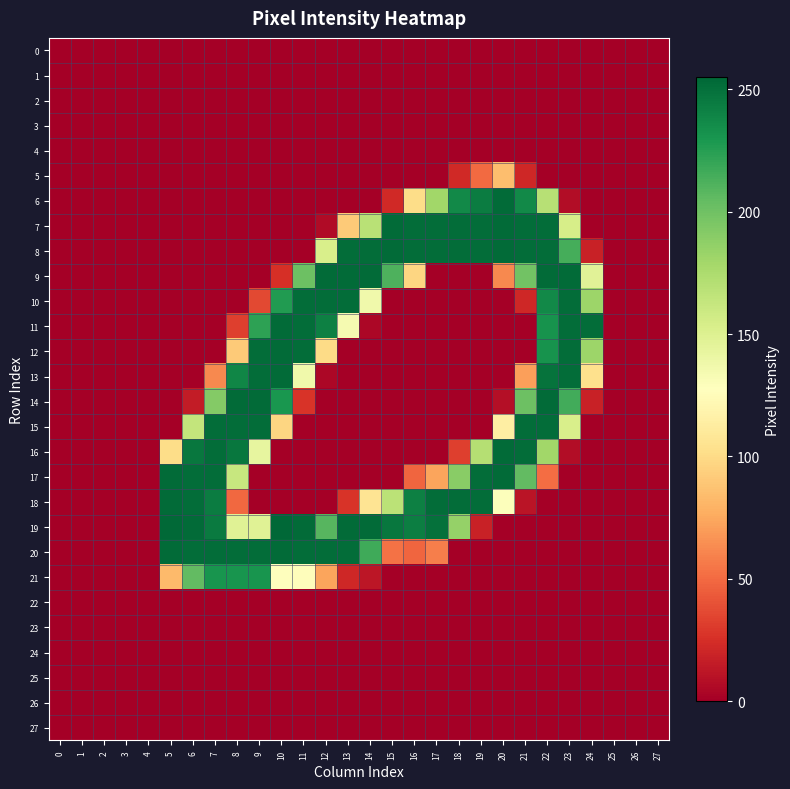

Which has a higher value, 21 or 7?

21